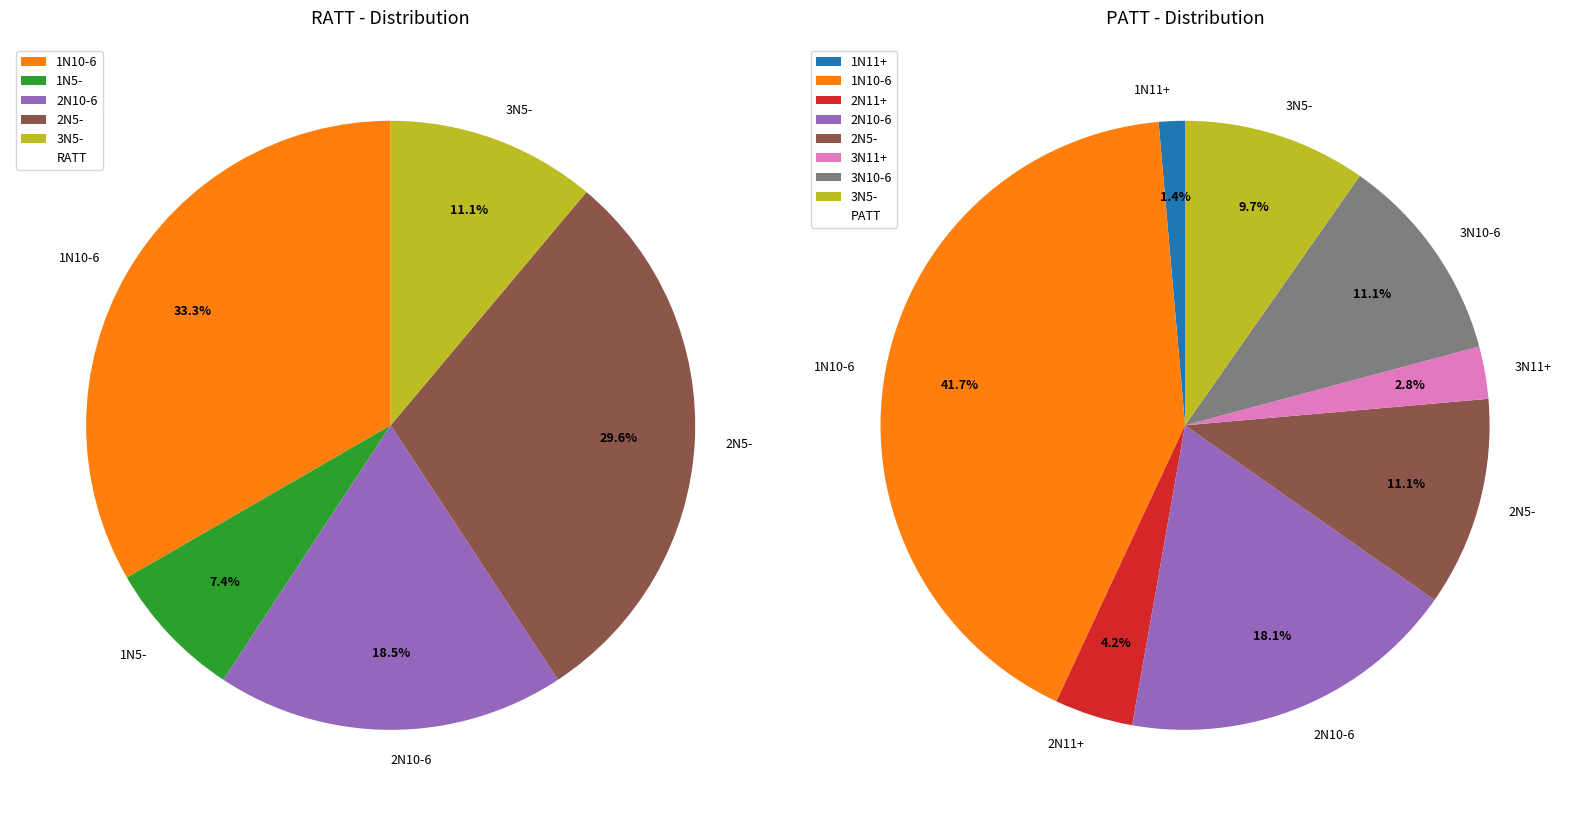

What portion of the pie excludes 3N5-?

88.9%